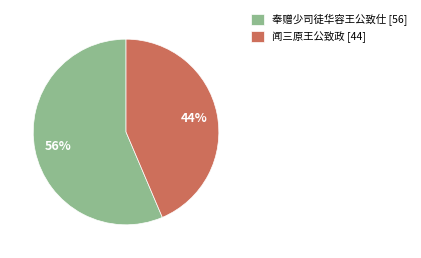

Do 奉赠少司徒华容王公致仕 [56] and 闻三原王公致政 [44] together represent more than half of the pie?

Yes